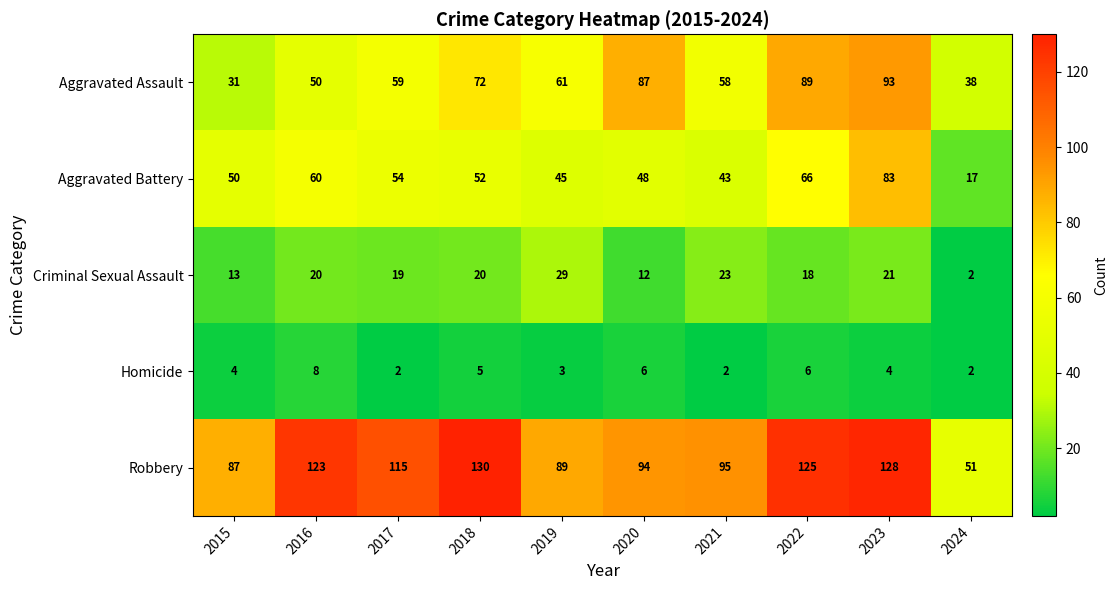

The Aggravated Assault series shows 51 at 2015. True or false?

False